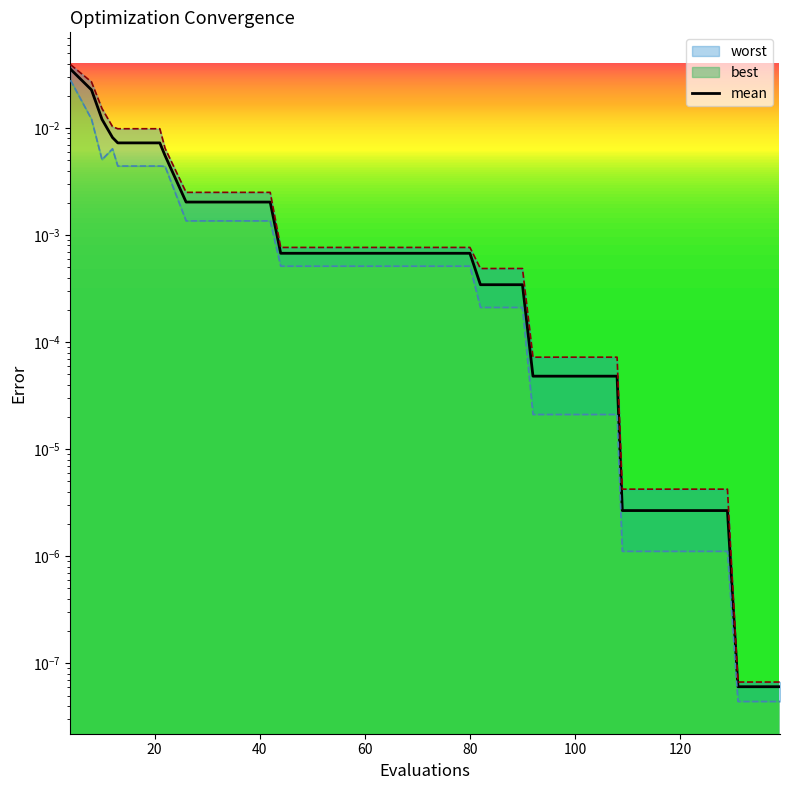

Does the chart display data point markers on the line(s)?

No